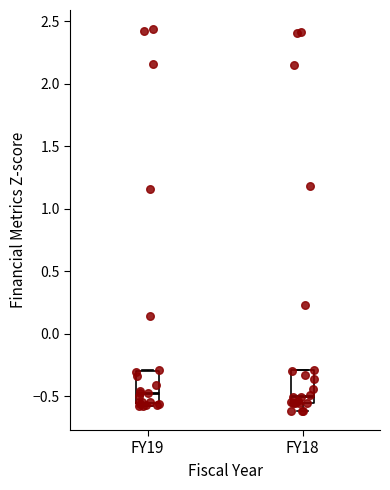

Reading left to right, transcribe this box plot: for each box, give where its median line is, the range the box spans, and where its two whiskers end, as read against the y-axis. The values are not printed on the chart, so give them approximately, as read against the axis.

FY19: median -0.45, box -0.55 to -0.30, whiskers -0.60 to -0.30
FY18: median -0.50, box -0.55 to -0.30, whiskers -0.60 to -0.30